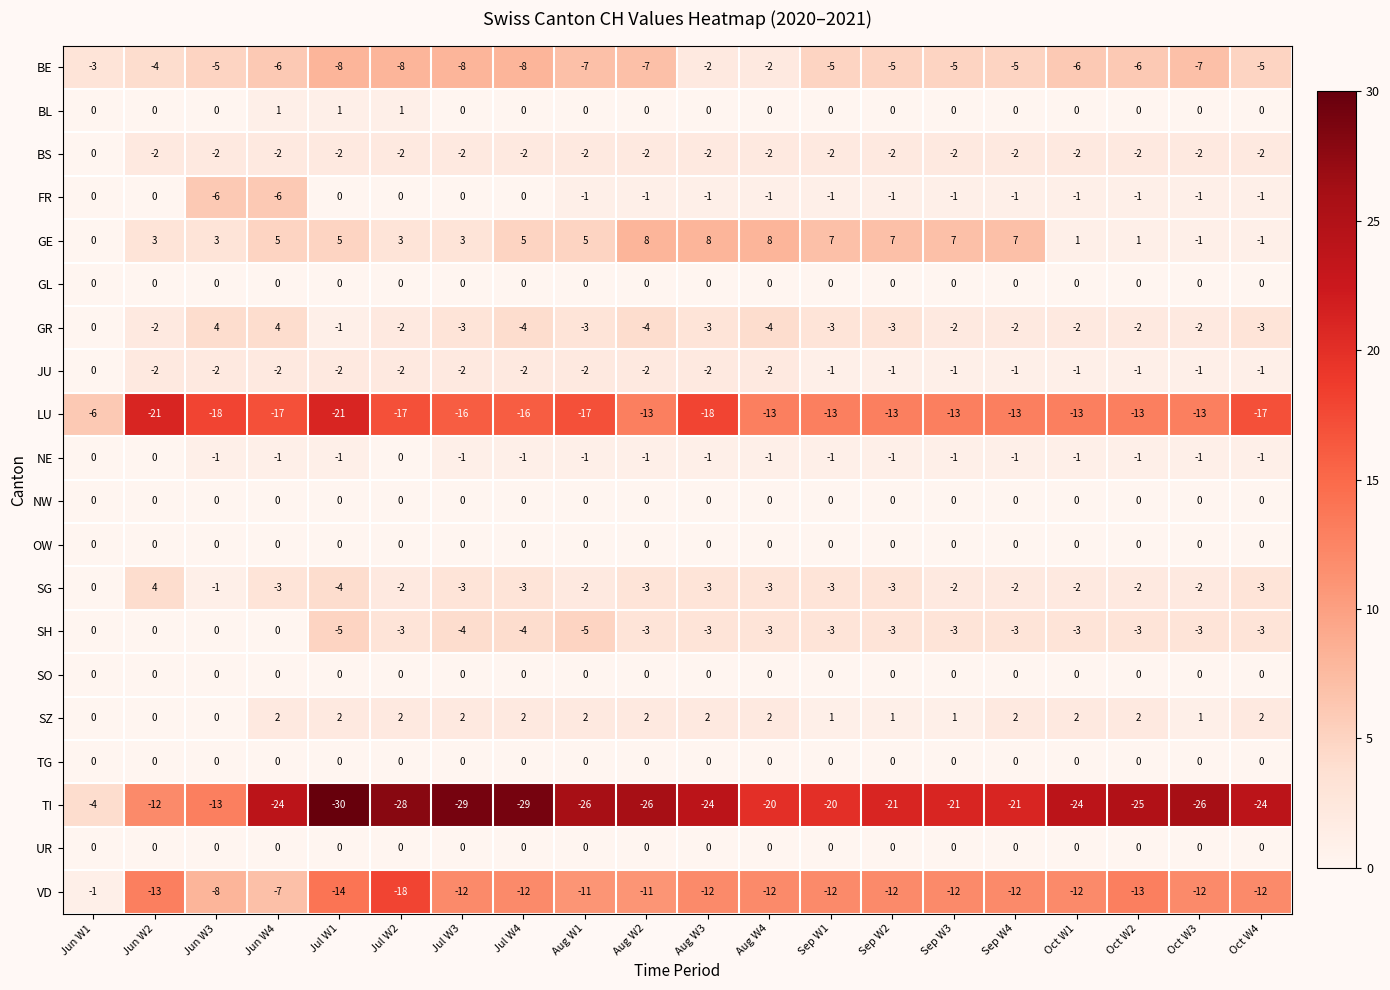

At which label is BE closest to -5?

Jun W3